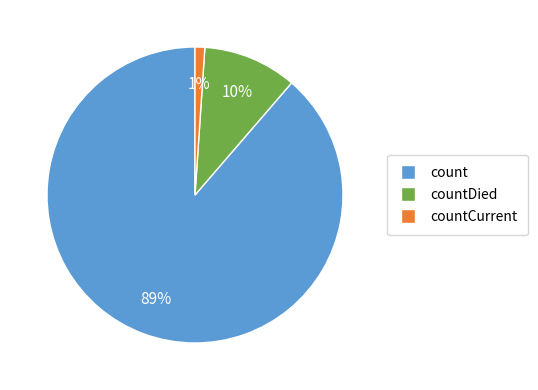

What is the largest slice in the pie chart?

count